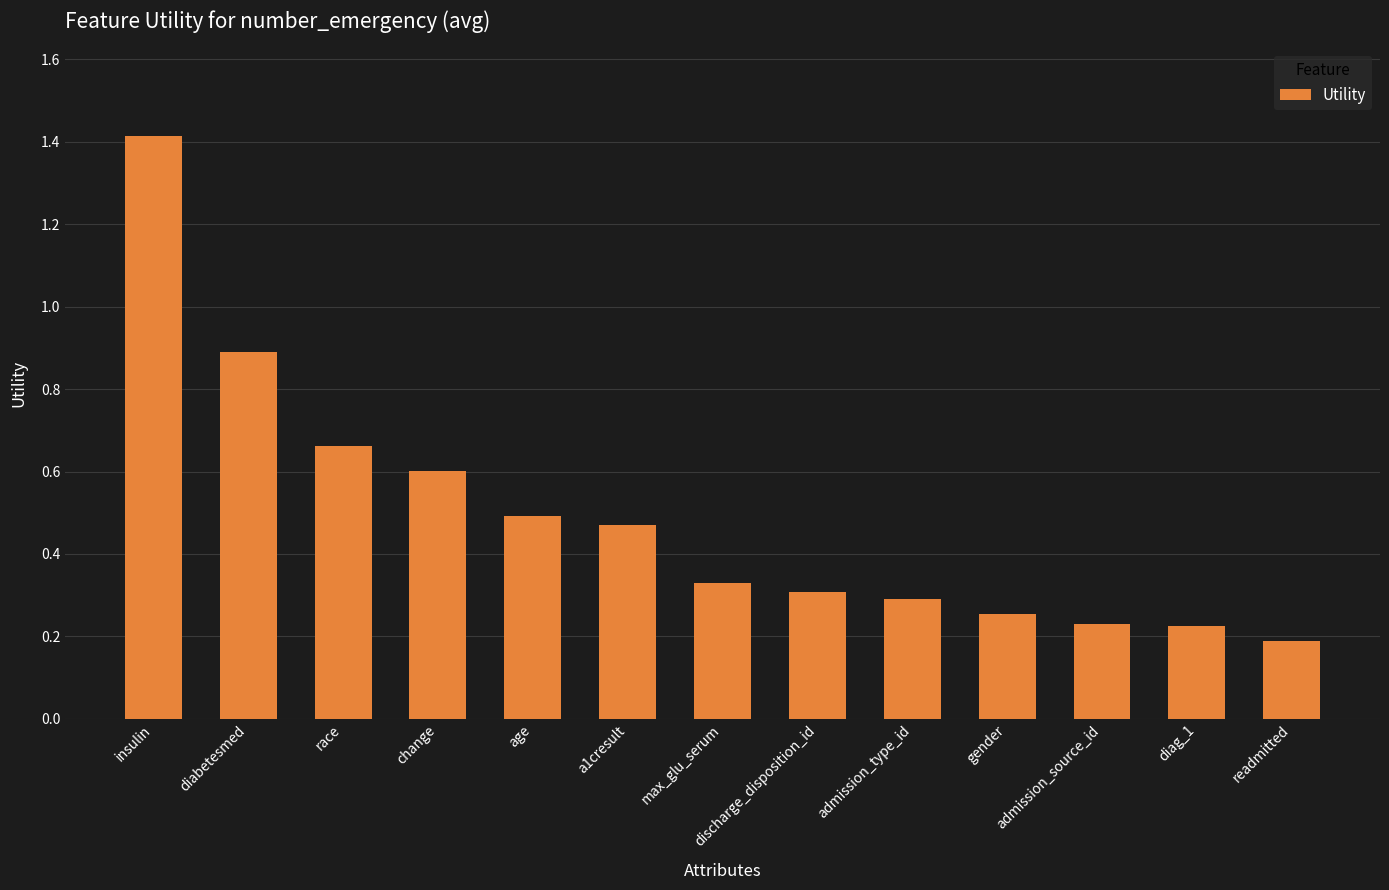

How many categories are shown in the chart?

13